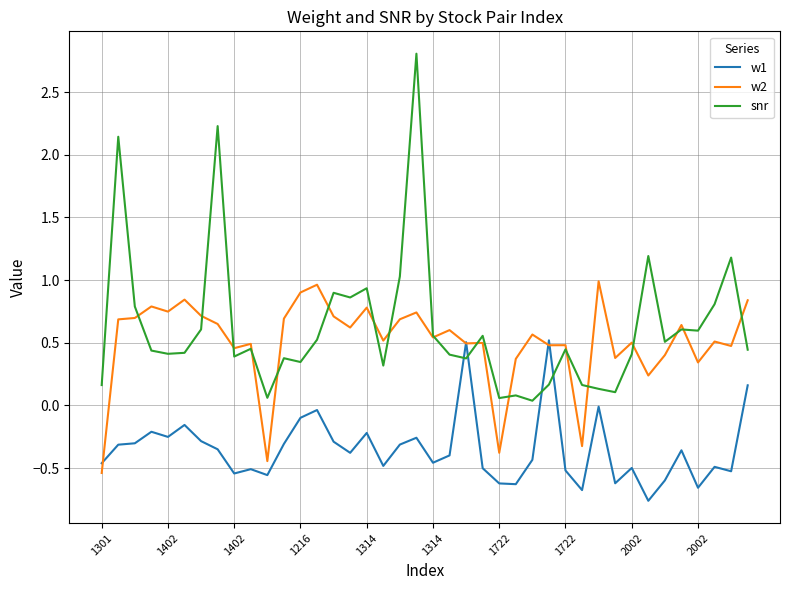

List the series in order of their peak value, highest first.

snr, w2, w1